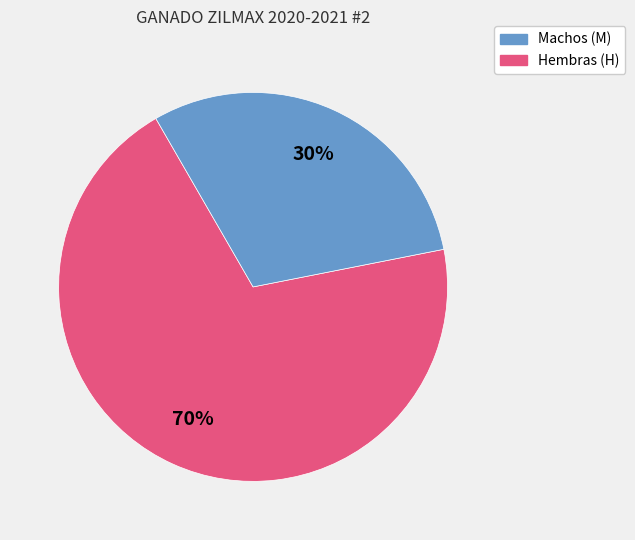

To the nearest percent, what is the average slice percentage?

50%